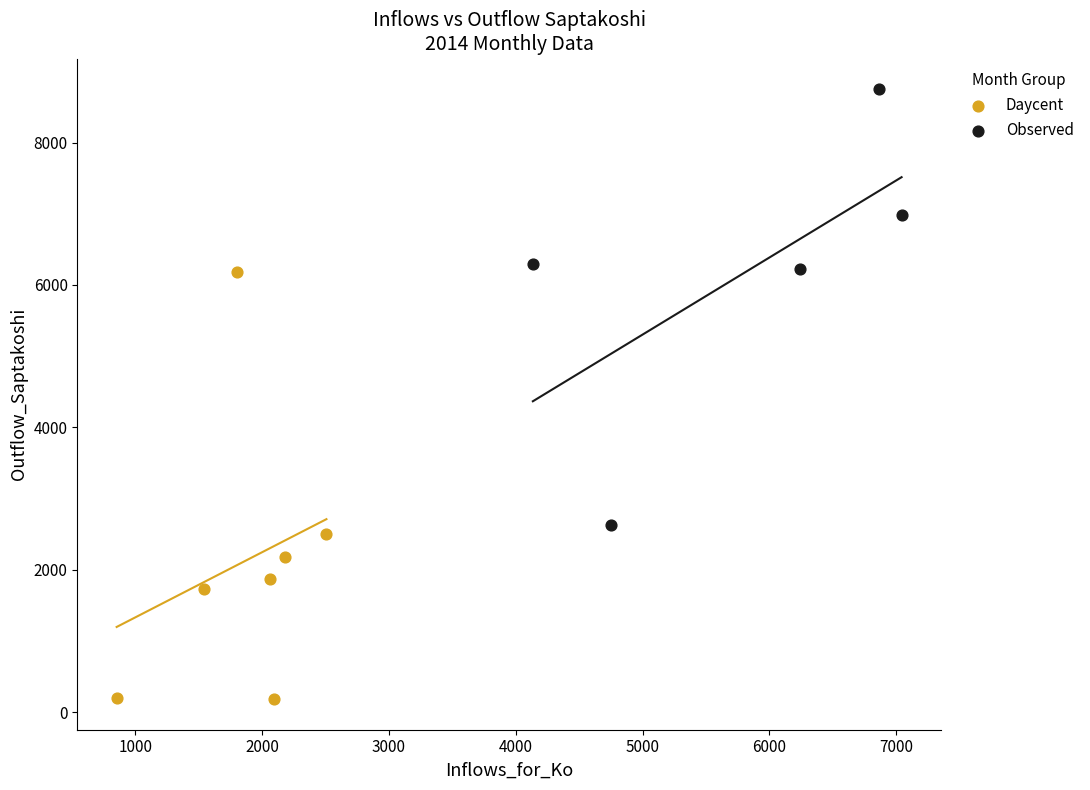

Which series contains the lowest Y value?

Daycent